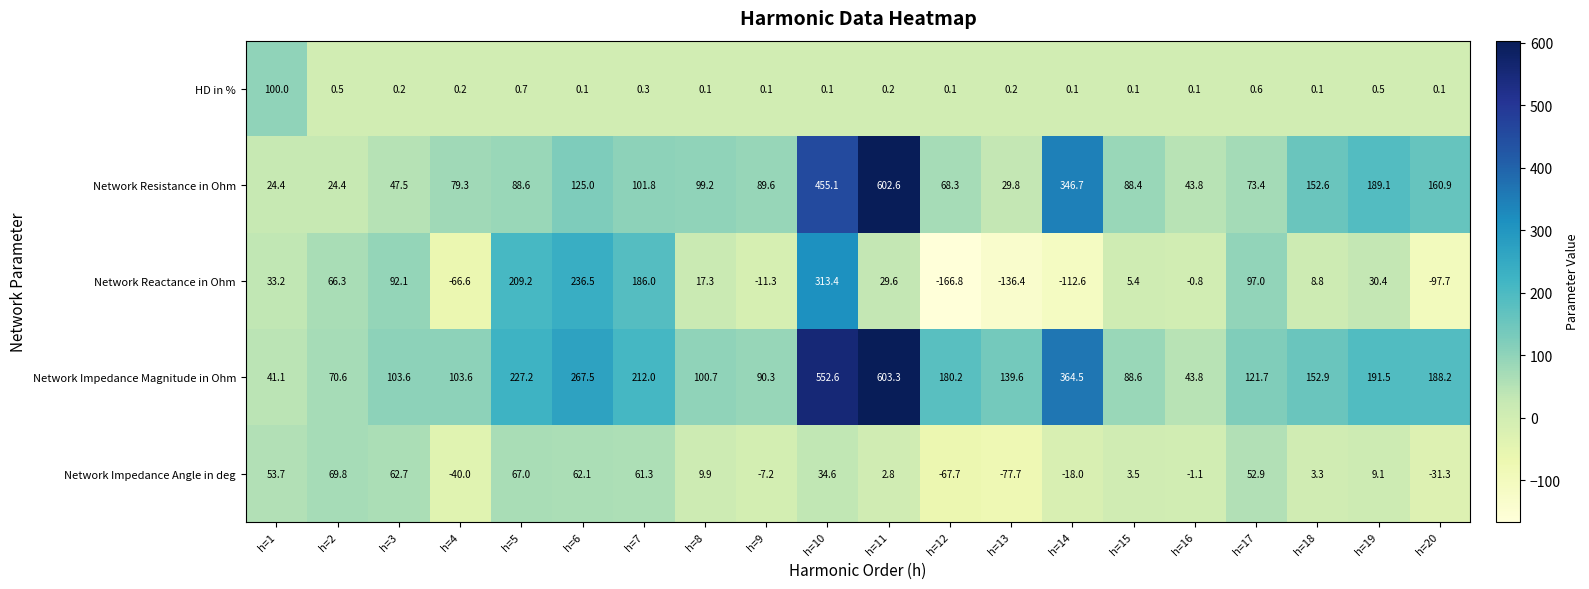

At which label is HD in % closest to 50?

h=5